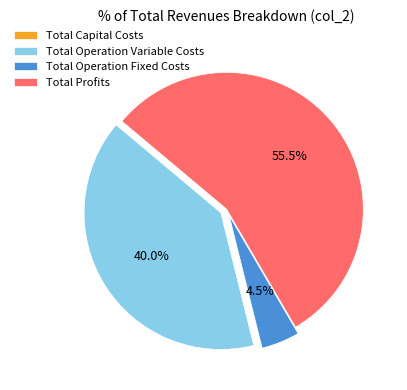

To the nearest percent, what is the average slice percentage?

25%